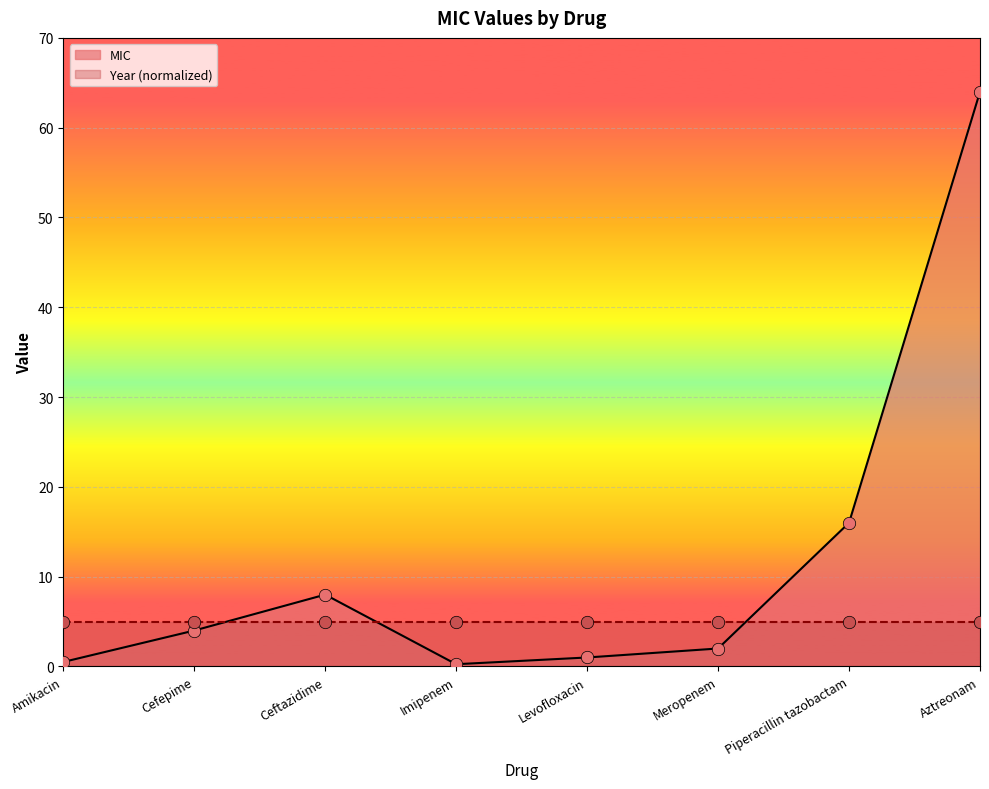

What is the change in value from Imipenem to Aztreonam?

+63.8